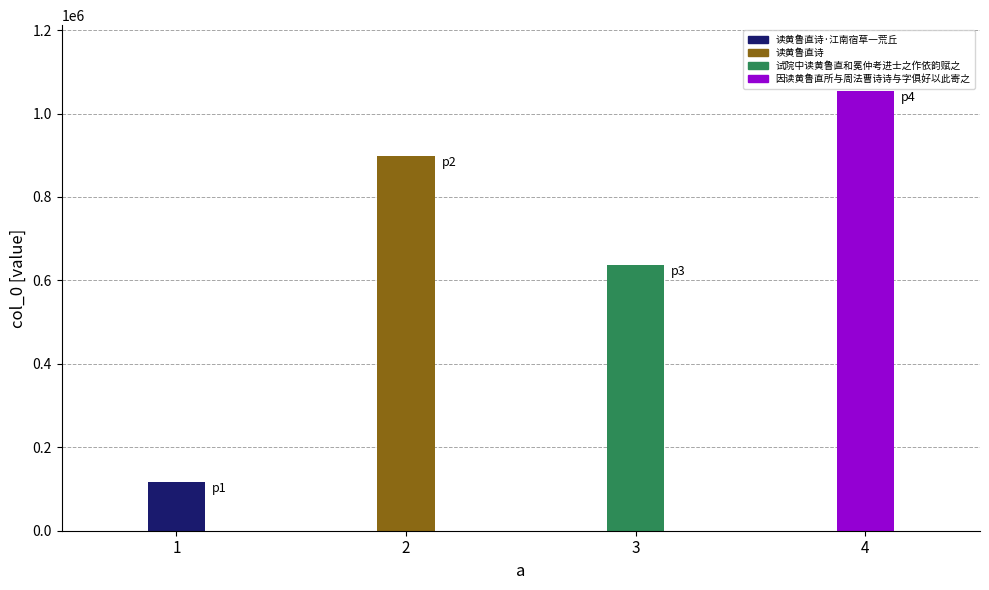

Are the bars grouped side by side (vs. stacked)?

No